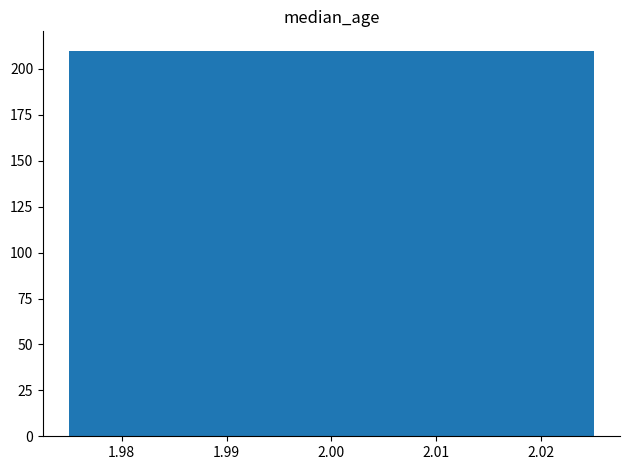

What is the sum of all values?

210